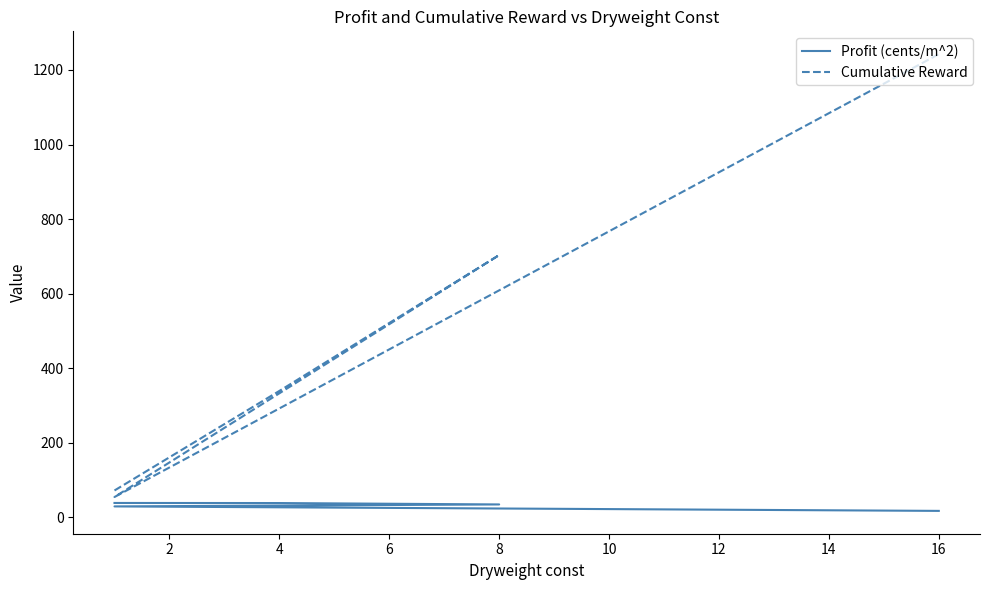

Which series has the largest total across all categories?

Cumulative Reward